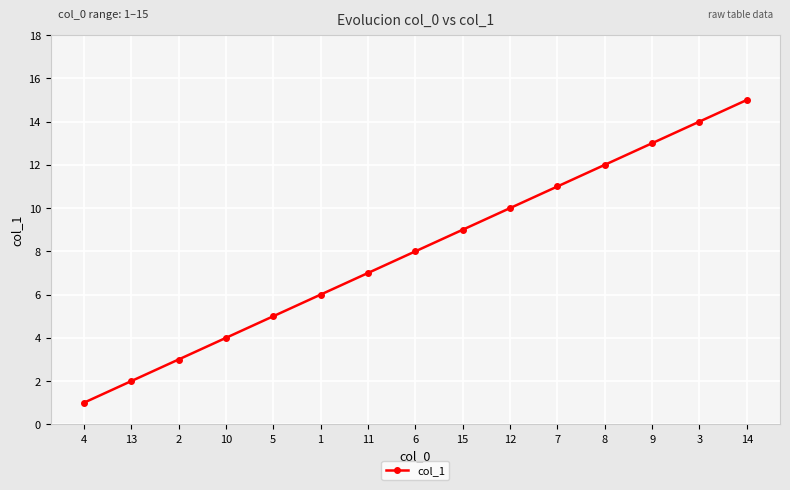

The chart shows a value of 12 at 8. True or false?

True